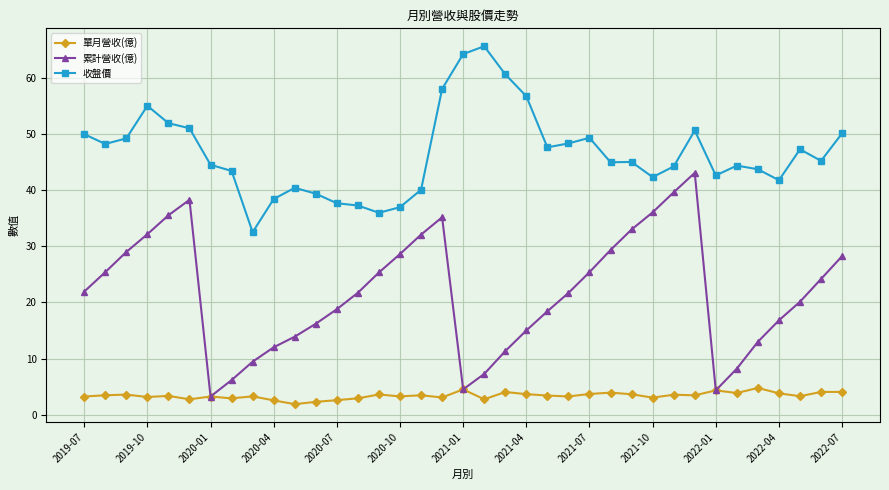

What is the value of the 收盤價 point at the 20th from the left?

65.6